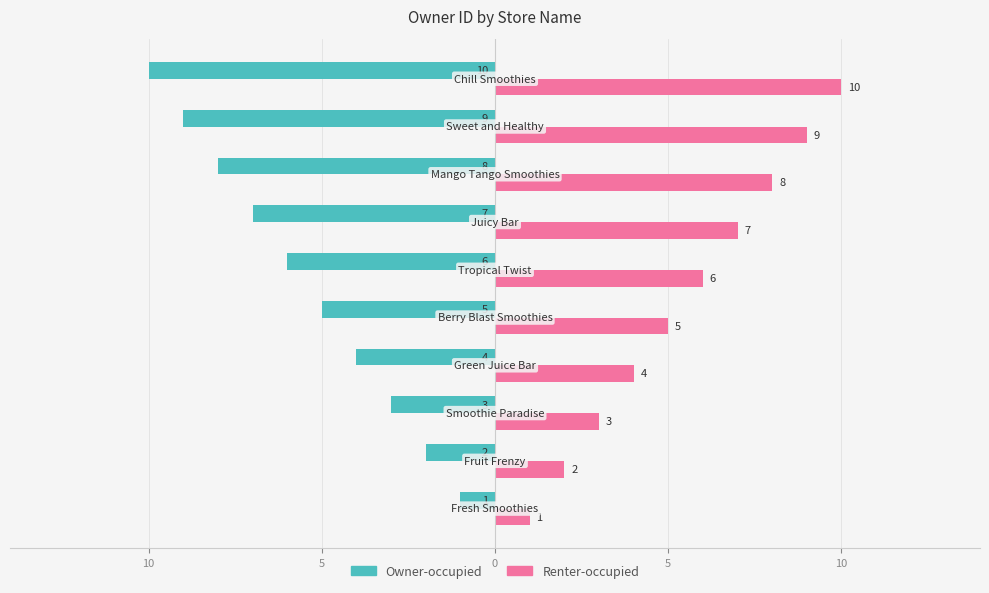

What is the difference between the second highest and minimum values in the Owner-occupied series?

8